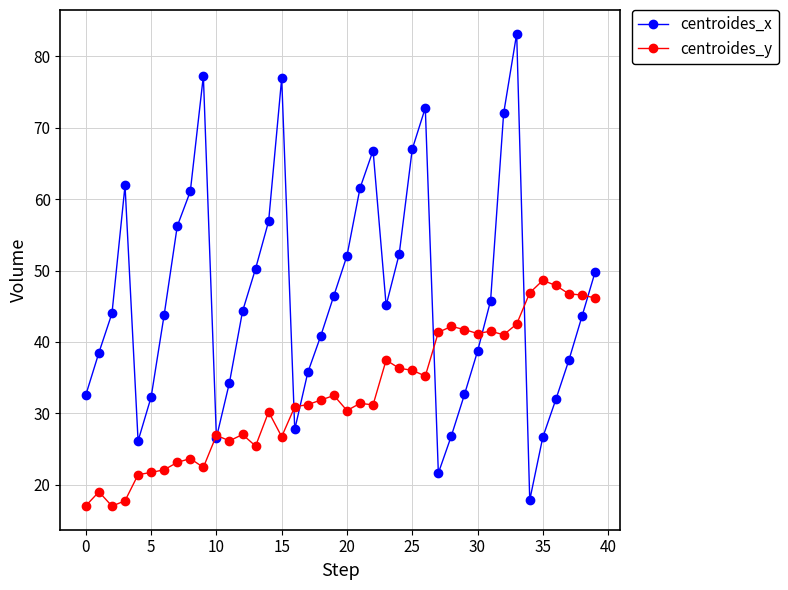

What is the highest value of the centroides_x series?

83.2